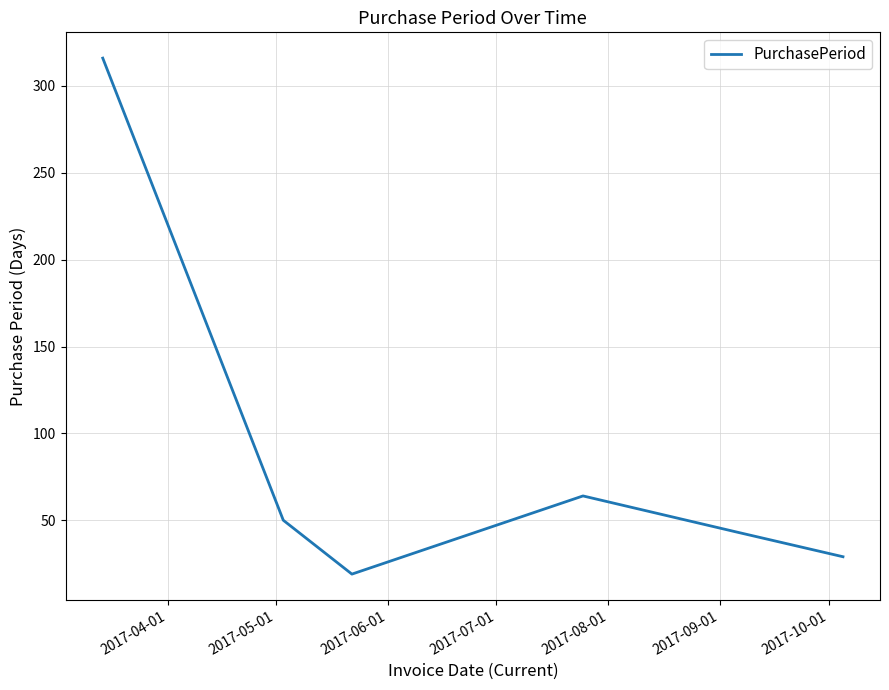

How many interior local peaks (higher than both neighbors) does the data have?

1